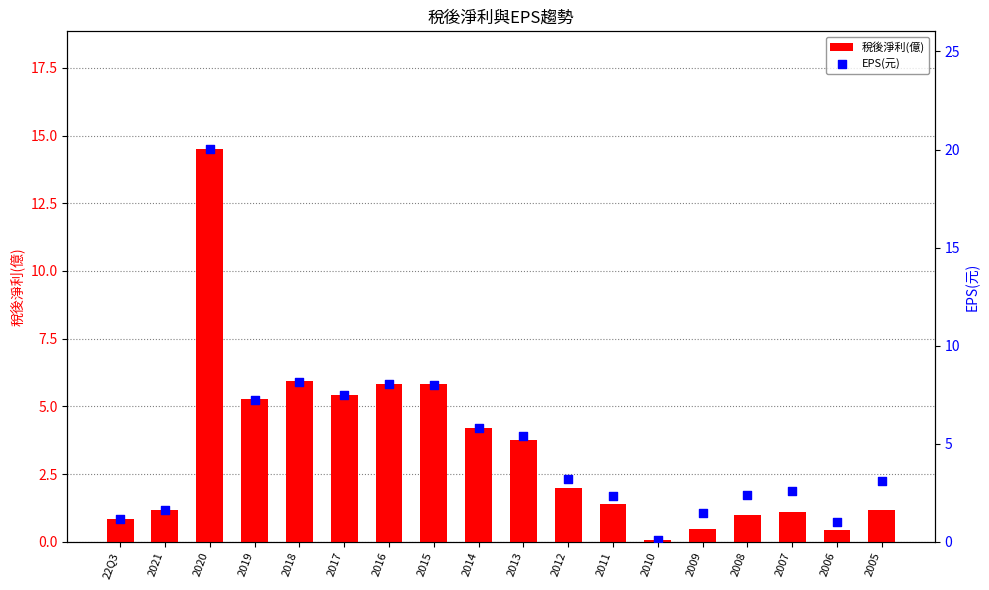

Is the value of EPS(元) at 2008 greater than the value of 稅後淨利(億) at 2007?

Yes